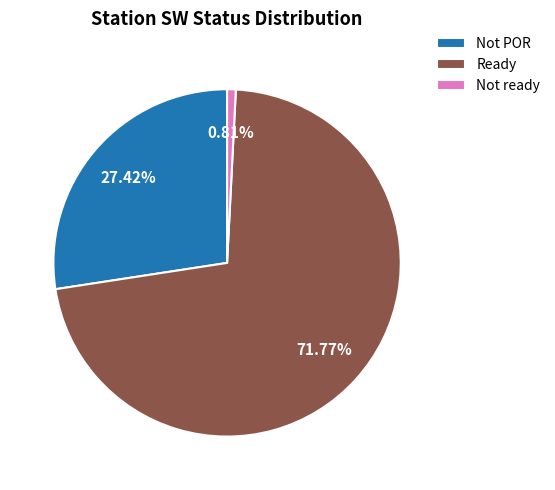

Rank the categories by value from highest to lowest.

Ready, Not POR, Not ready